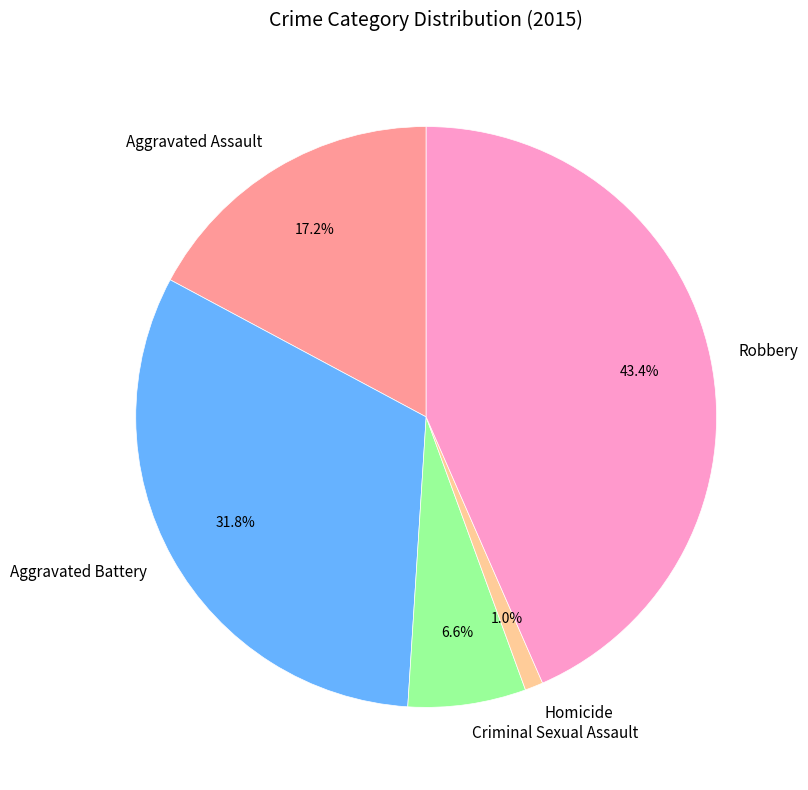

How many slices are in this pie chart?

5